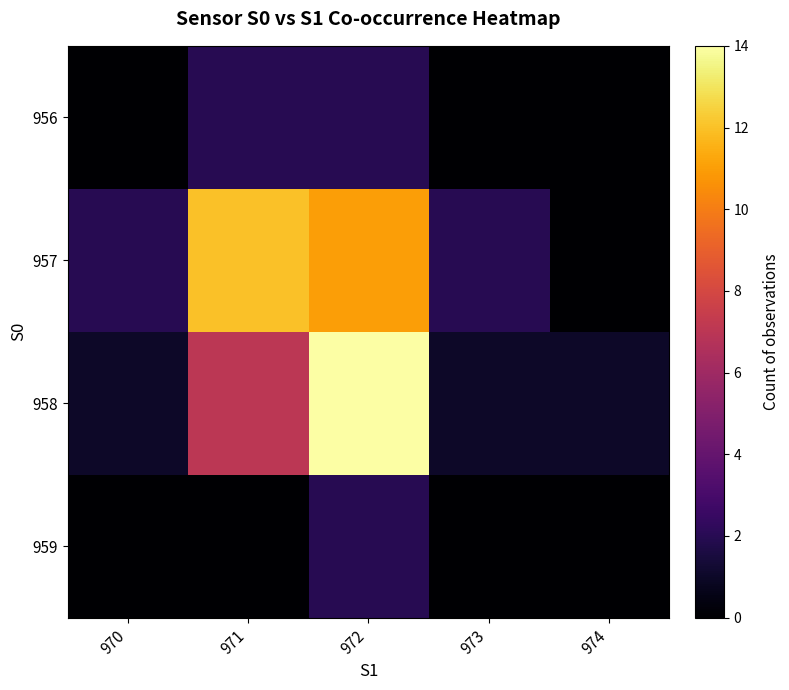

Rank the series at 971 from highest to lowest value.

957, 958, 956, 959